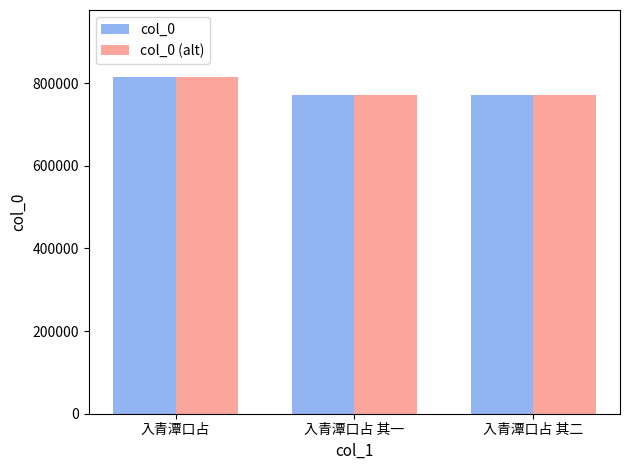

How many distinct data groups are displayed?

2